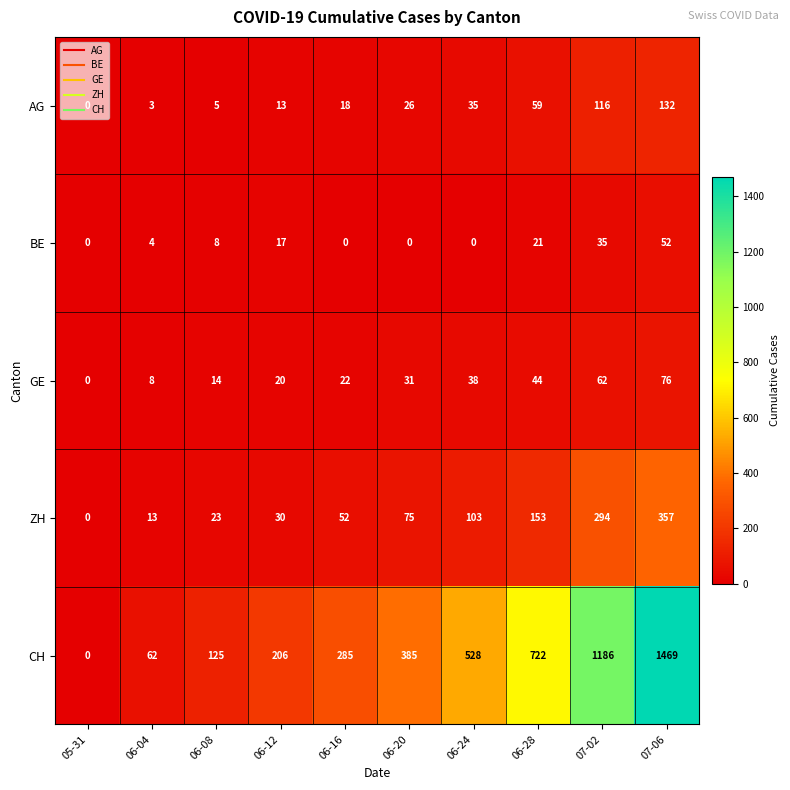

Which category has the highest value in the CH series?

07-06